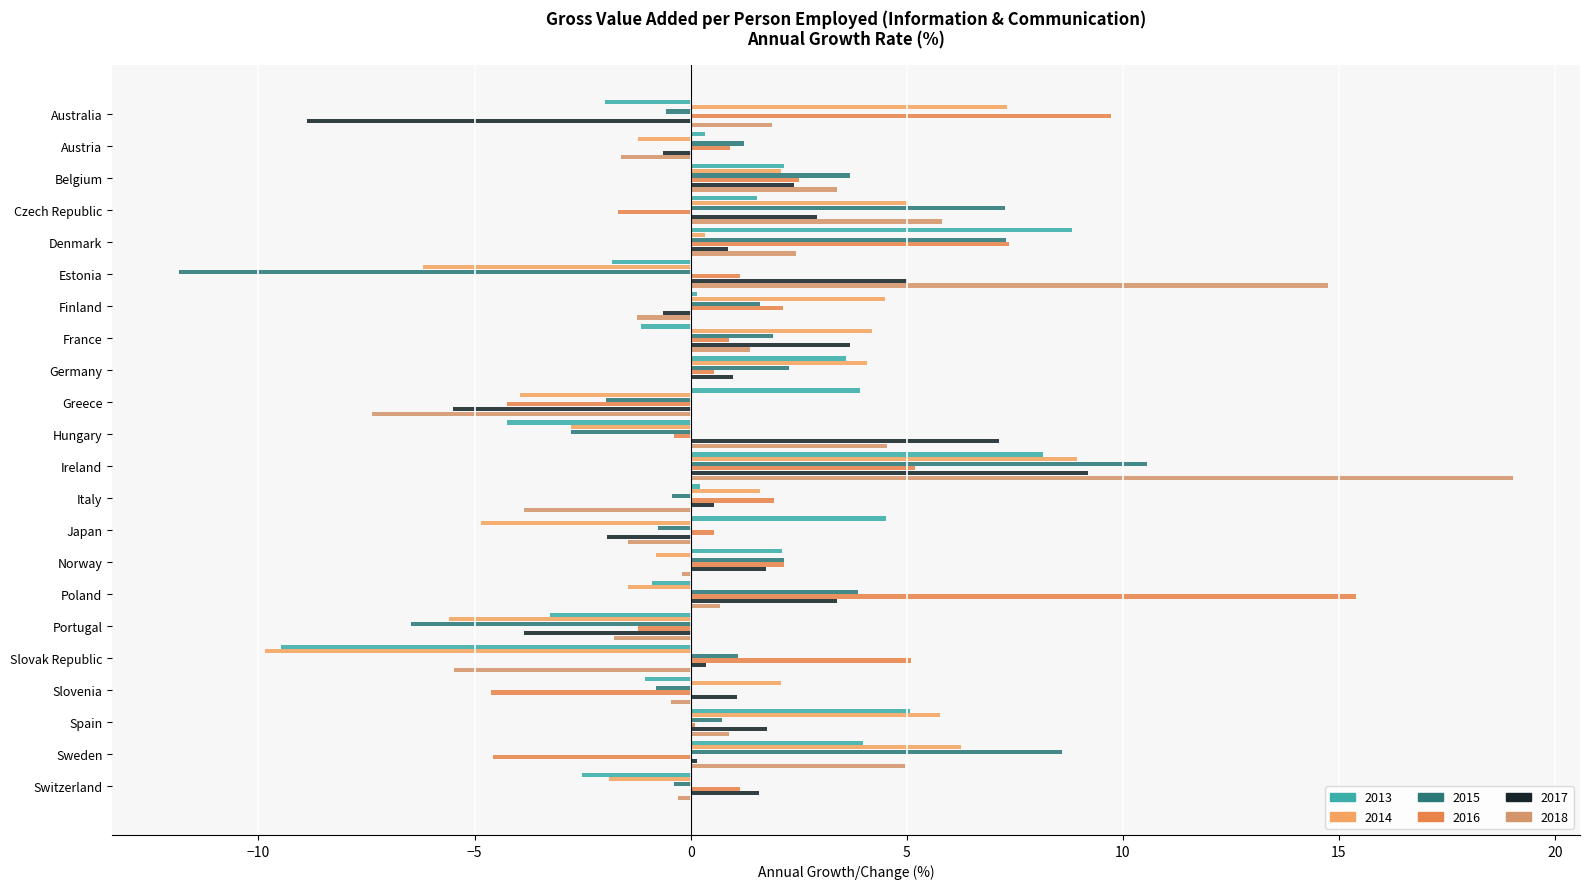

How many series are shown in this chart?

6